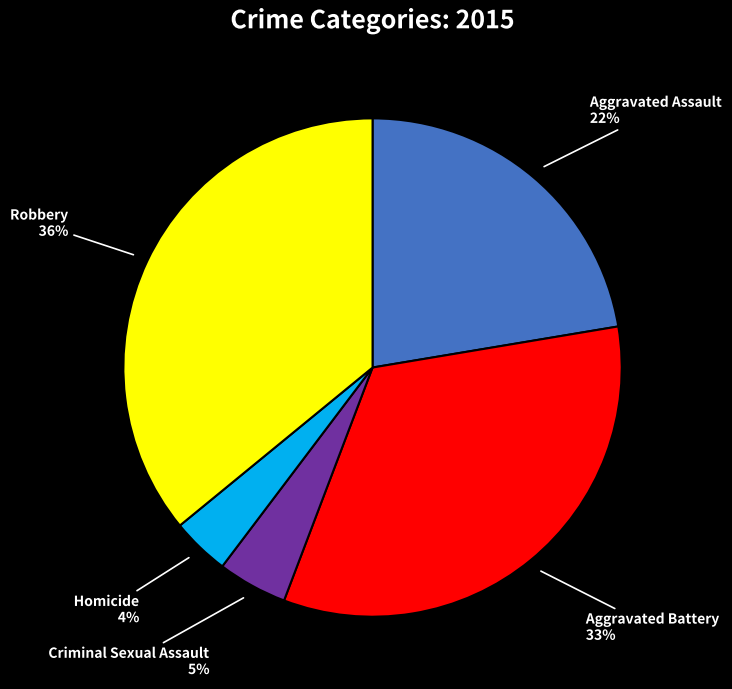

Rank the categories by value from highest to lowest.

Robbery, Aggravated Battery, Aggravated Assault, Criminal Sexual Assault, Homicide